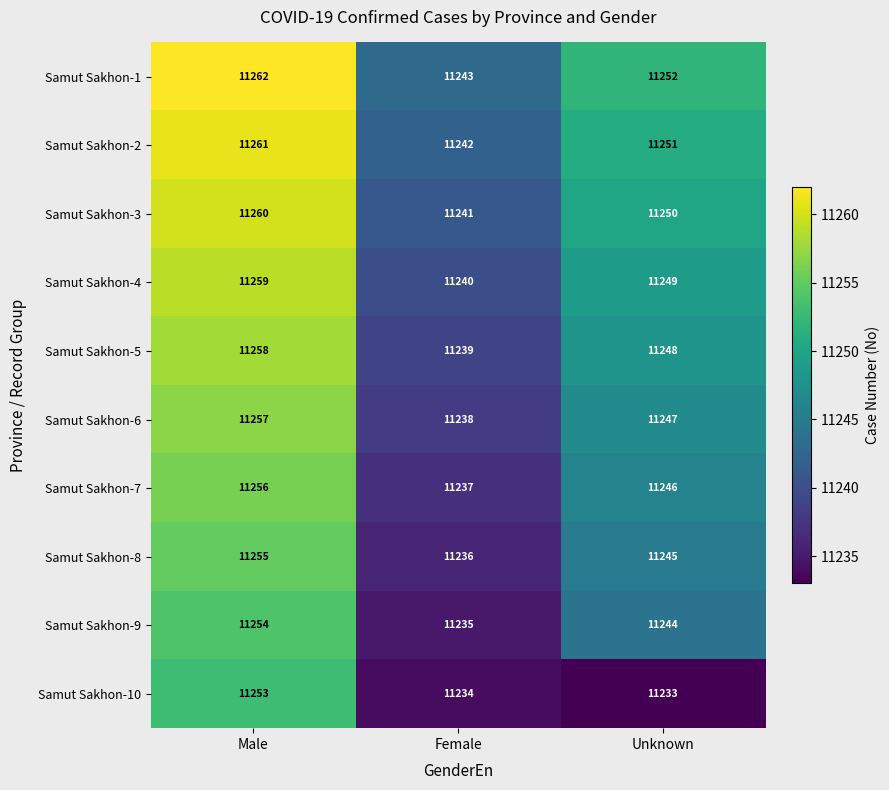

Which series has the widest spread of values?

Samut Sakhon-10